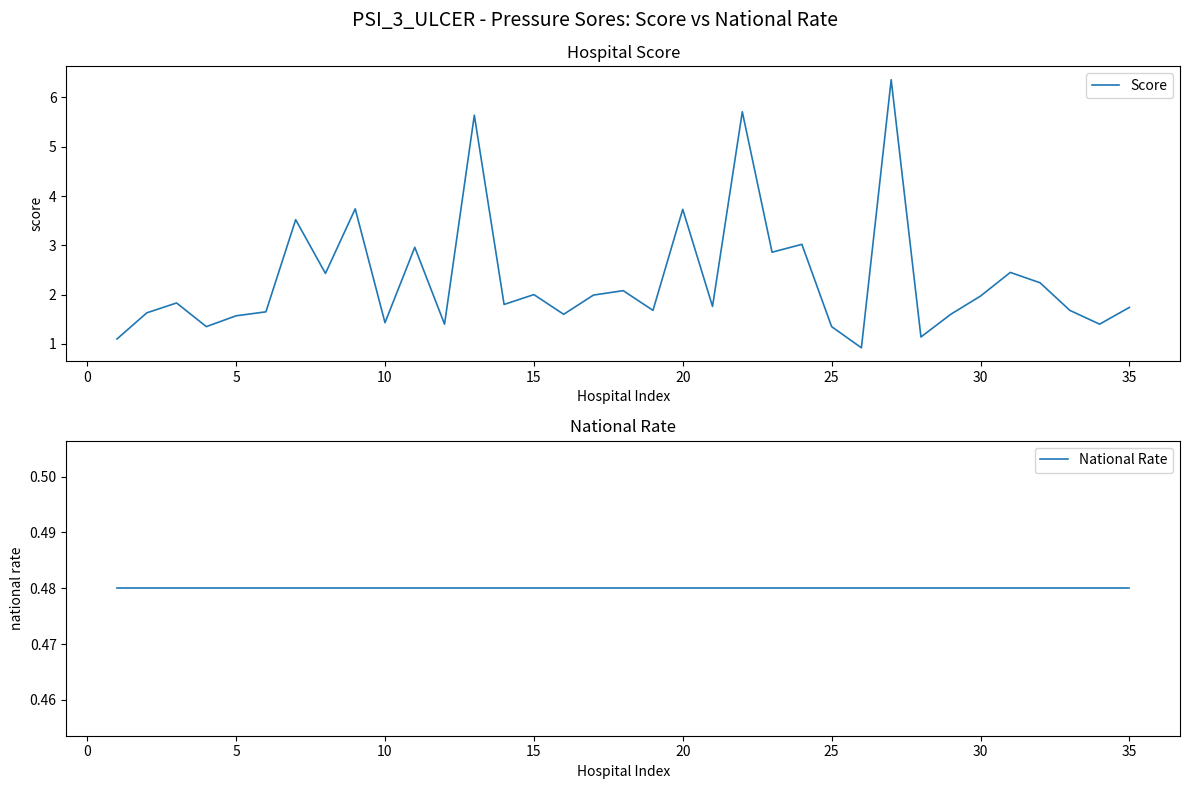

What is the difference between the Score values at 30 and 25?

0.6